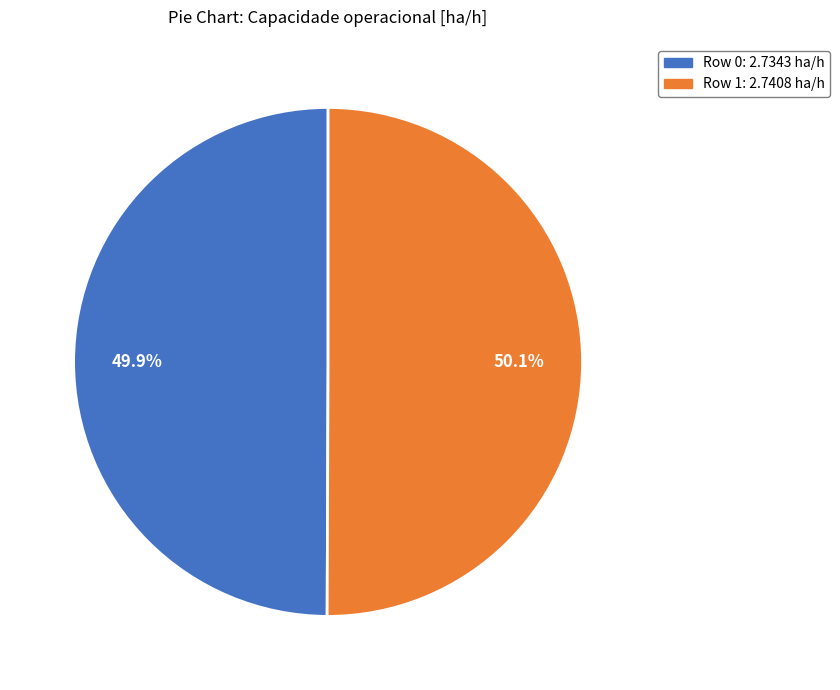

To the nearest percent, what percentage of the pie is Row 0?

50%